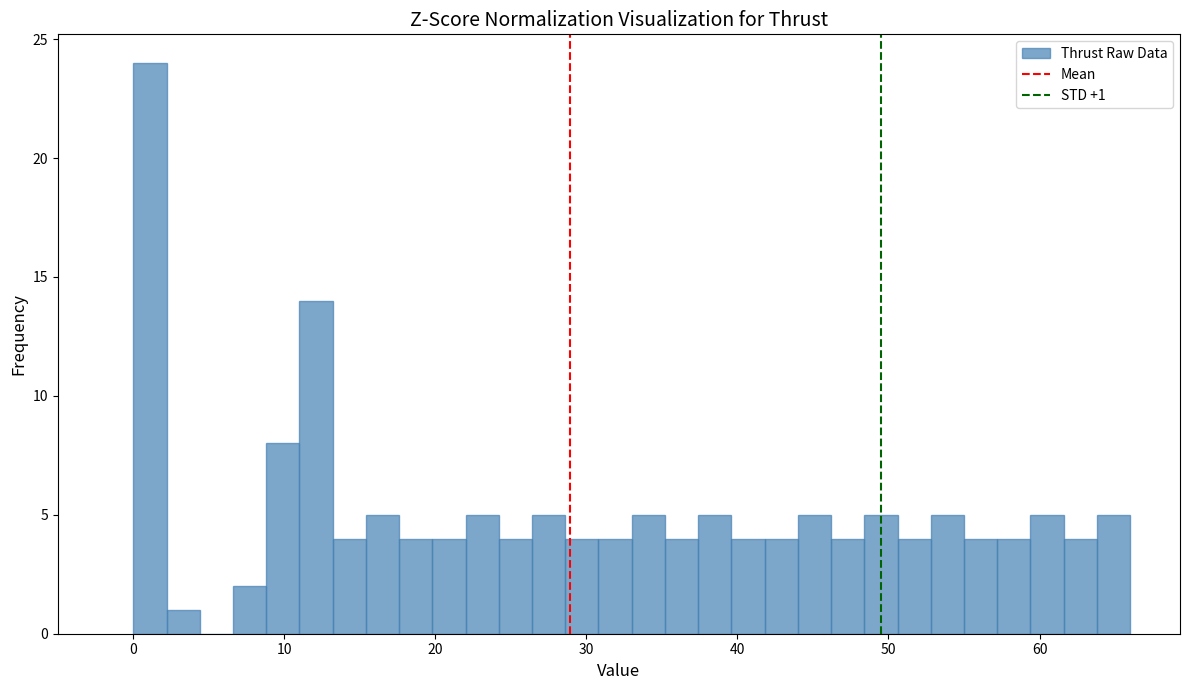

Read against the x-axis, roughly where is the centre of the tallest bar?

1